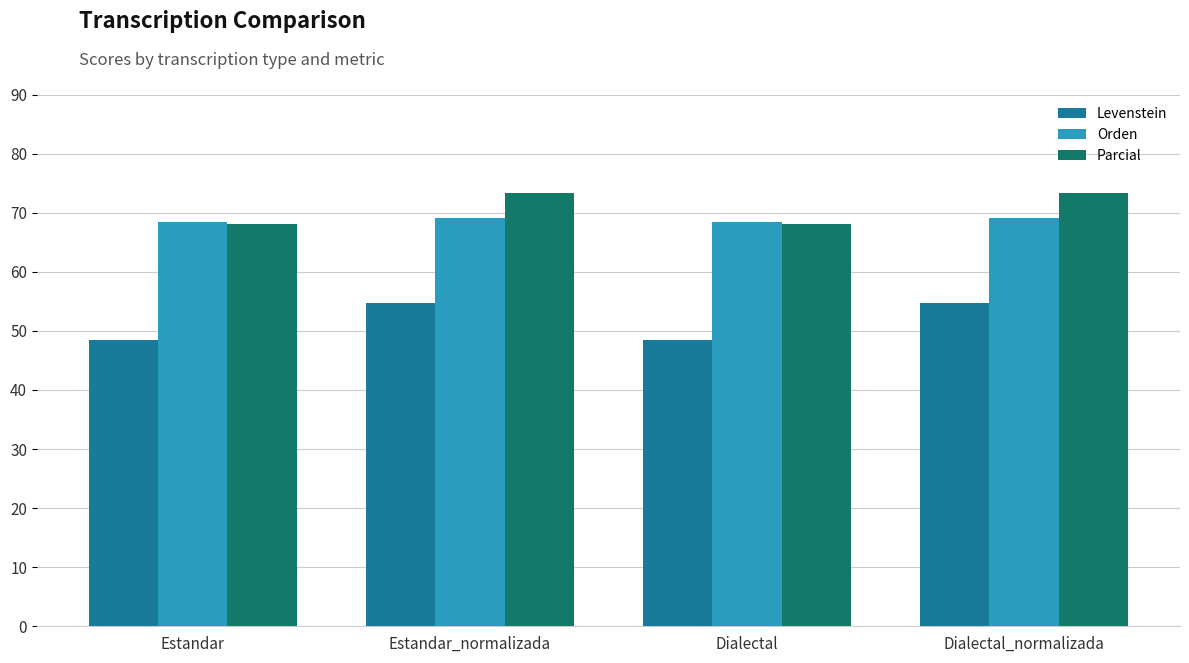

Reading right to left, list all the values displayed in this chart.

Levenstein: Dialectal_normalizada=54.8	Dialectal=48.5	Estandar_normalizada=54.8	Estandar=48.5
Orden: Dialectal_normalizada=69.2	Dialectal=68.4	Estandar_normalizada=69.2	Estandar=68.4
Parcial: Dialectal_normalizada=73.3	Dialectal=68.1	Estandar_normalizada=73.3	Estandar=68.1